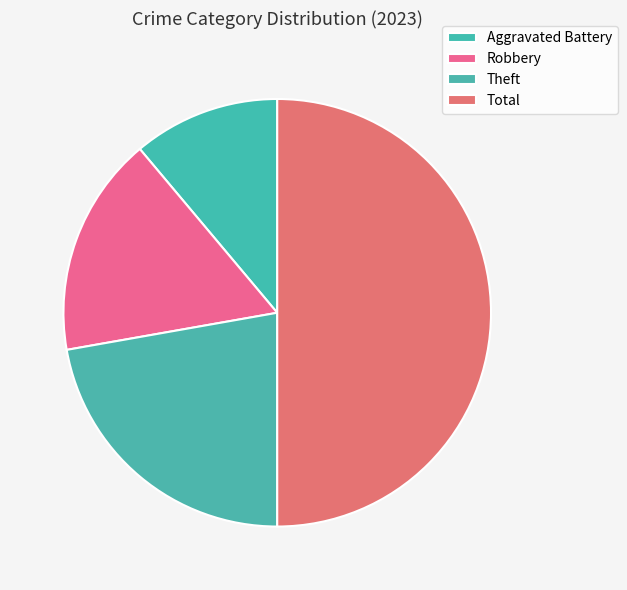

To the nearest percent, what percentage of the pie is Total?

50%